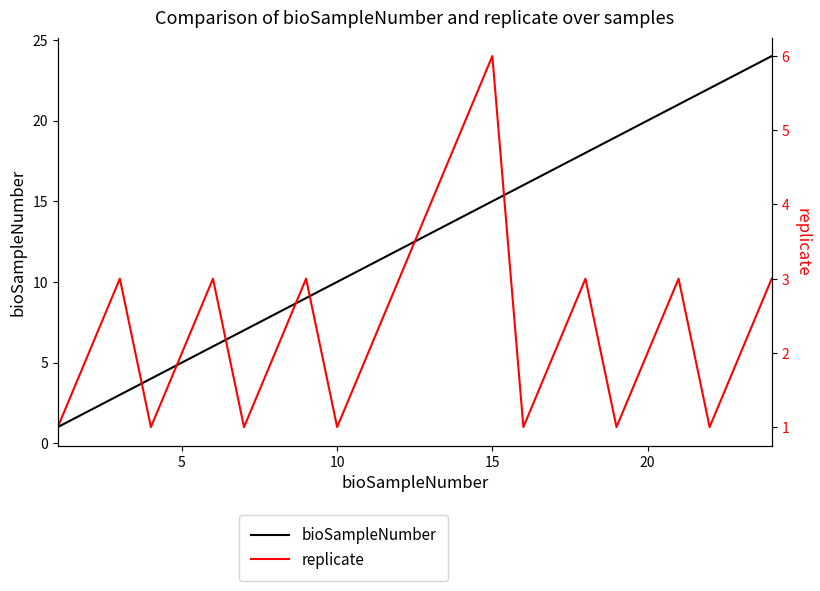

What is the sum of all replicate values?

57